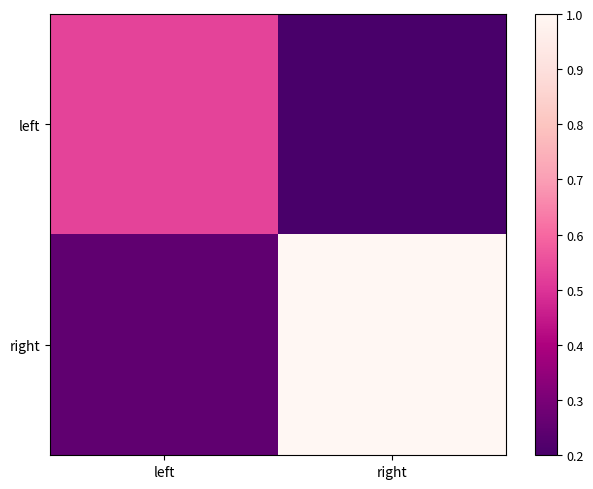

Which has a higher value, left or right?

left